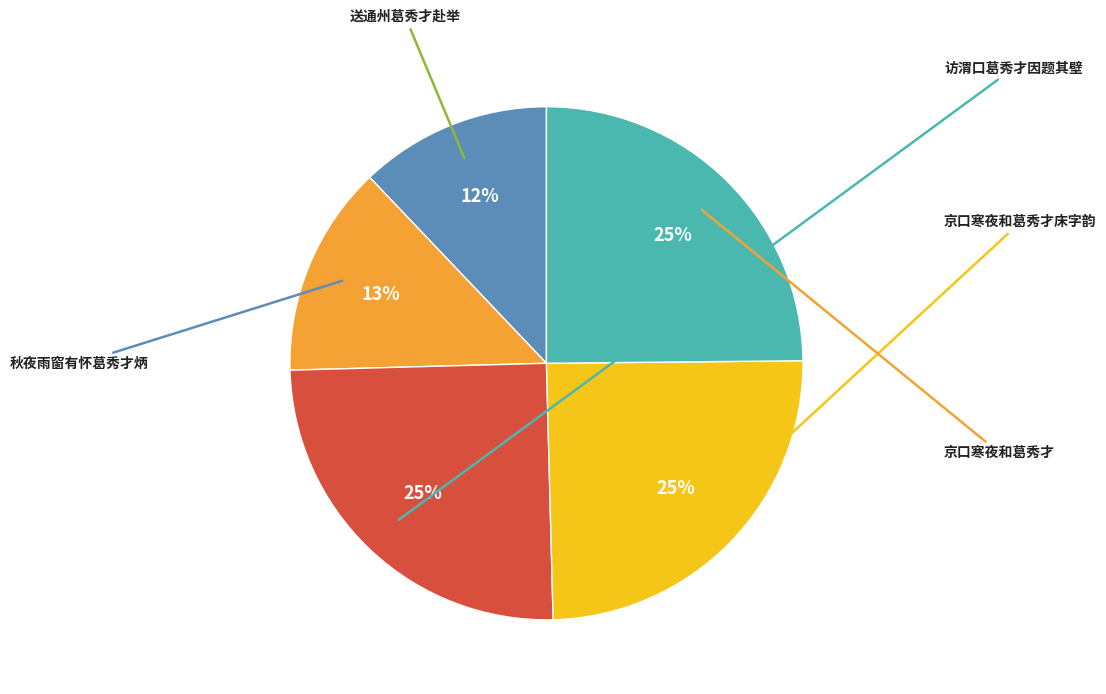

How many segments does this pie chart have?

5